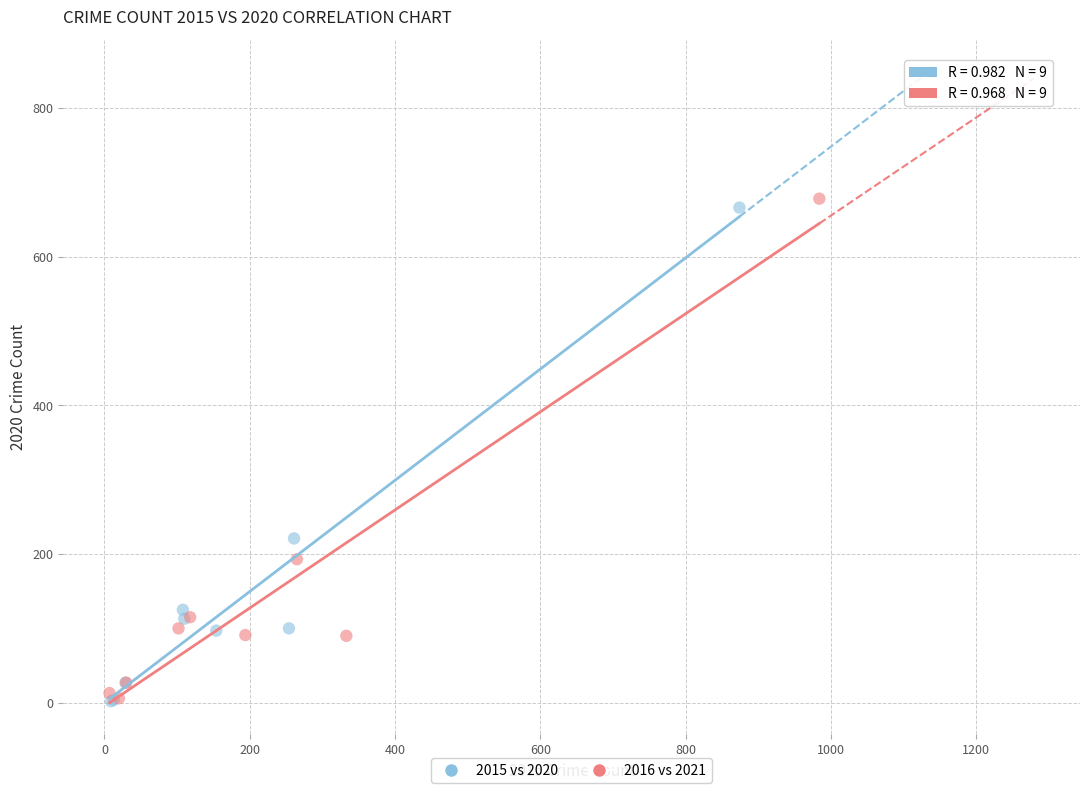

Which series has the widest spread of Y values?

2016 vs 2021